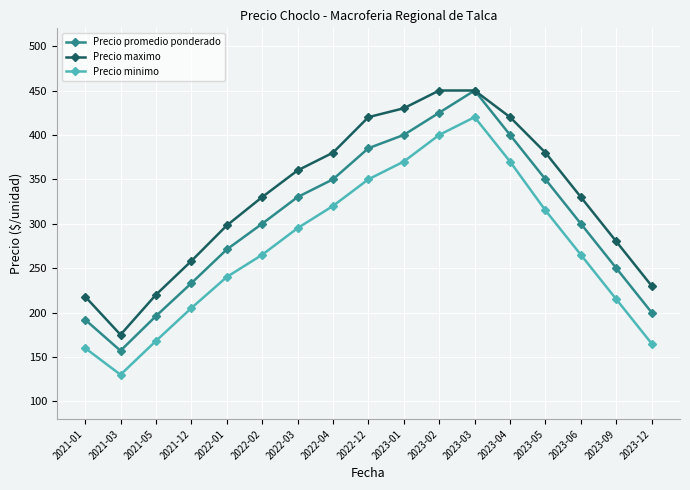

What is the sum of all Precio minimo values?

4653